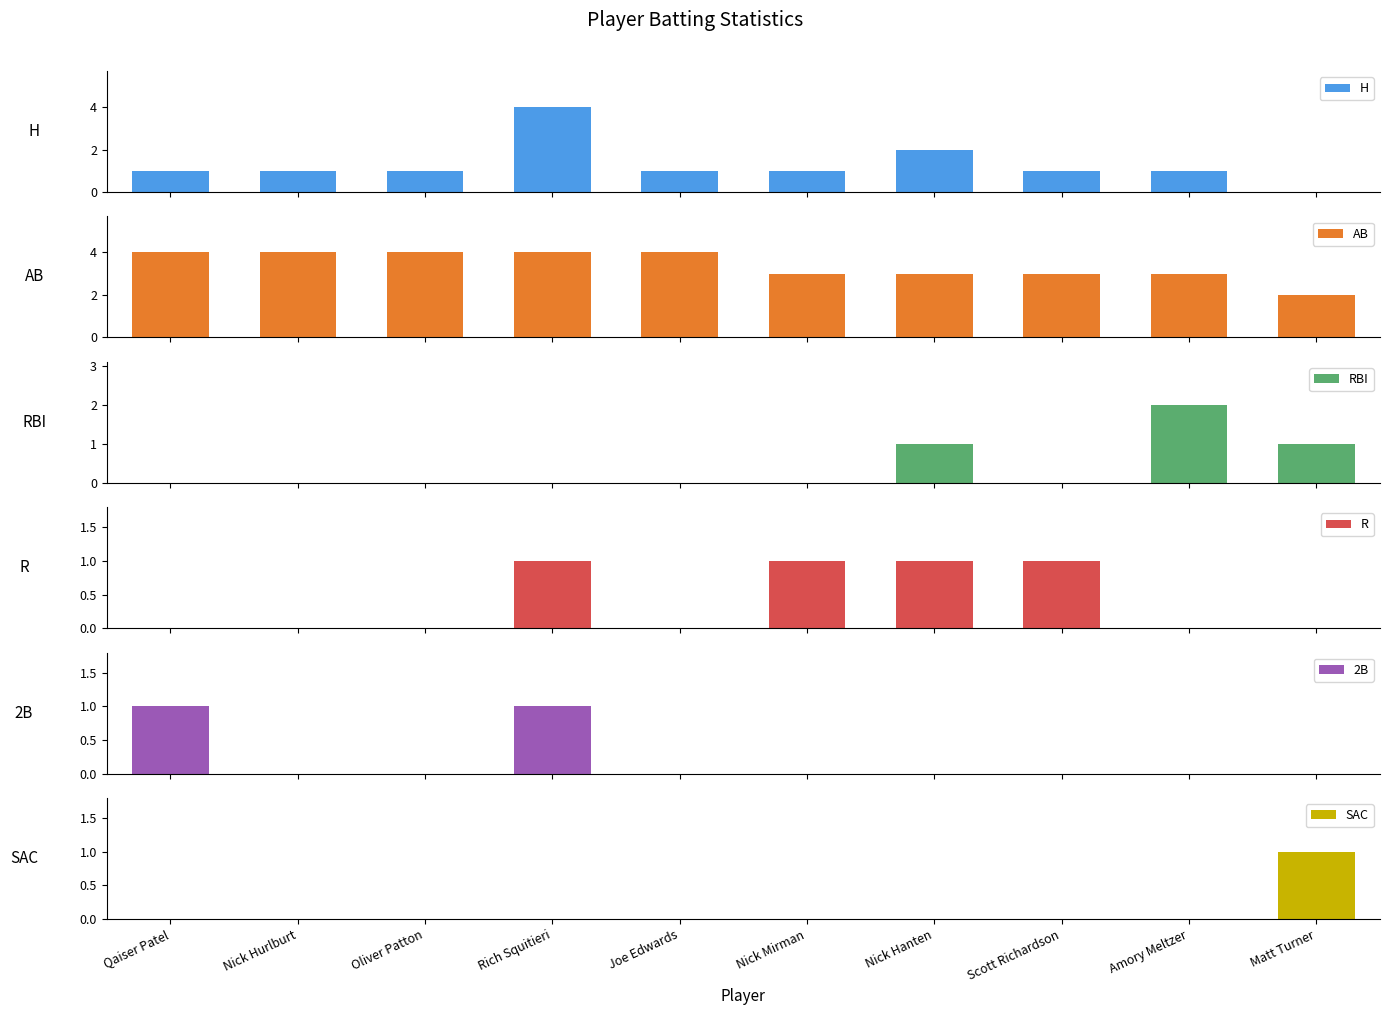

Which has a higher value, Matt Turner or Nick Mirman?

Nick Mirman